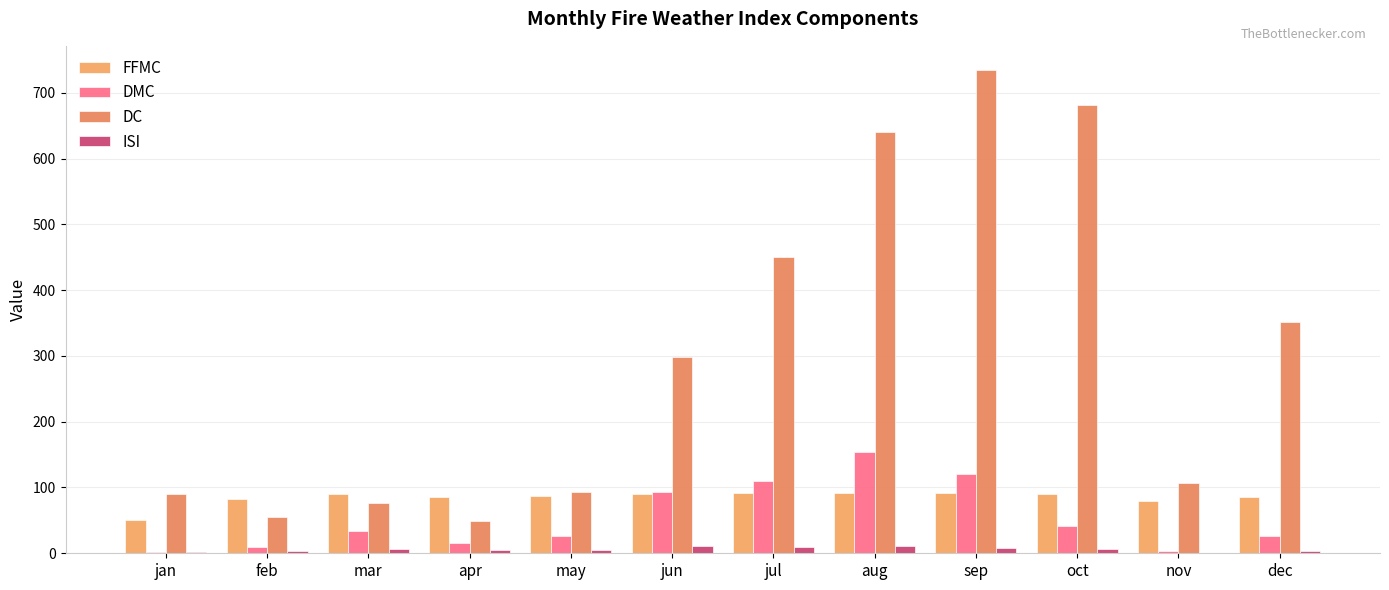

Are the bars horizontal?

No